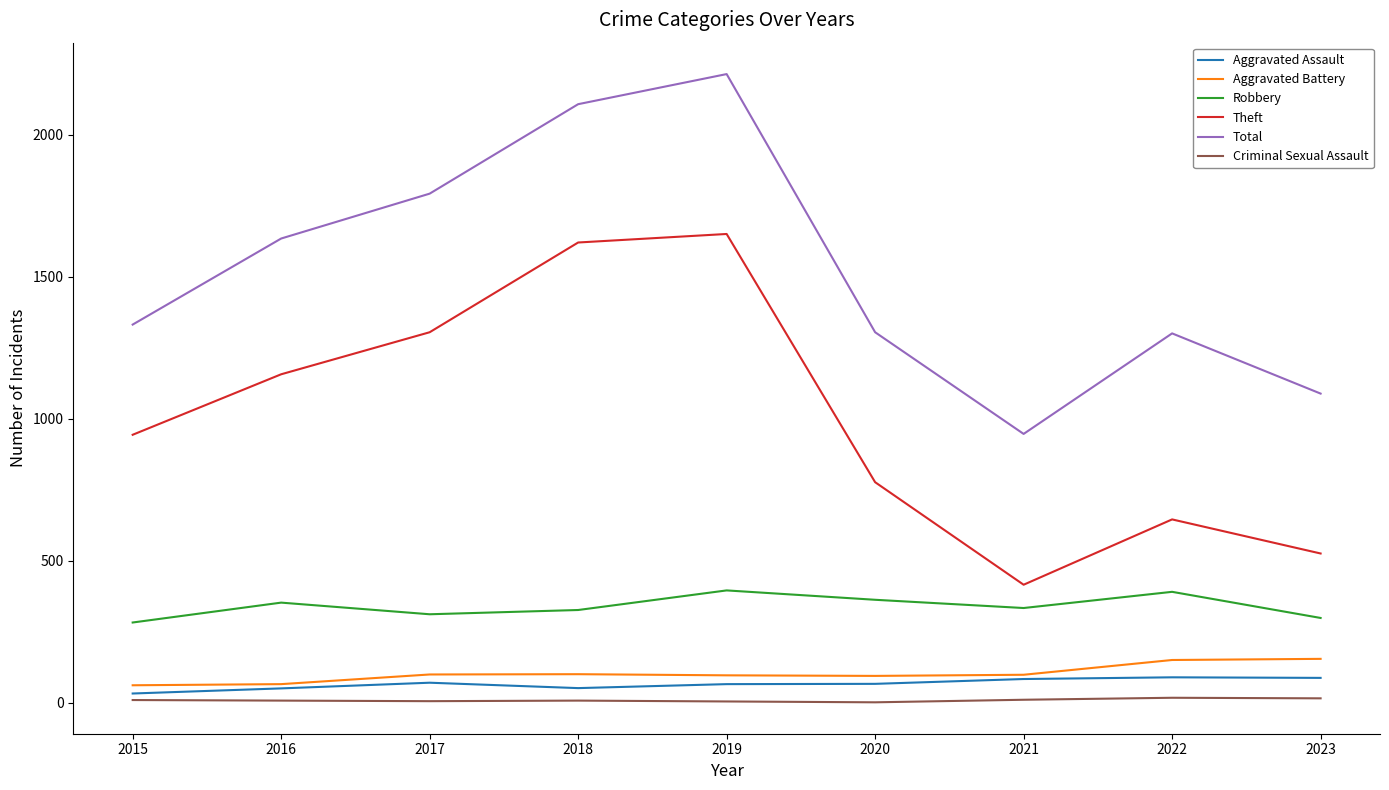

What is the highest value of the Robbery series?

395